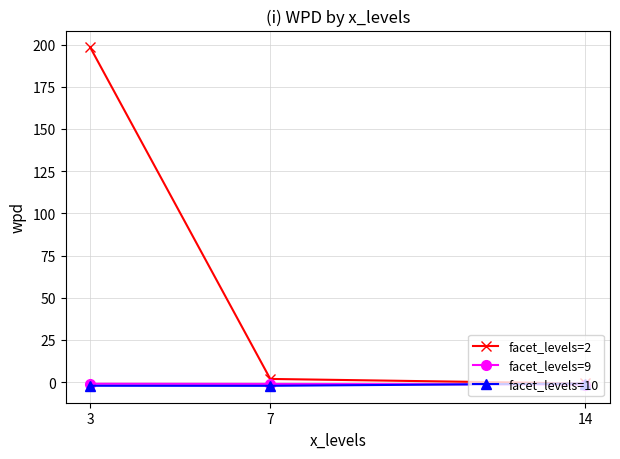

Is the value of facet_levels=2 at 3 greater than the value of facet_levels=9 at 7?

Yes